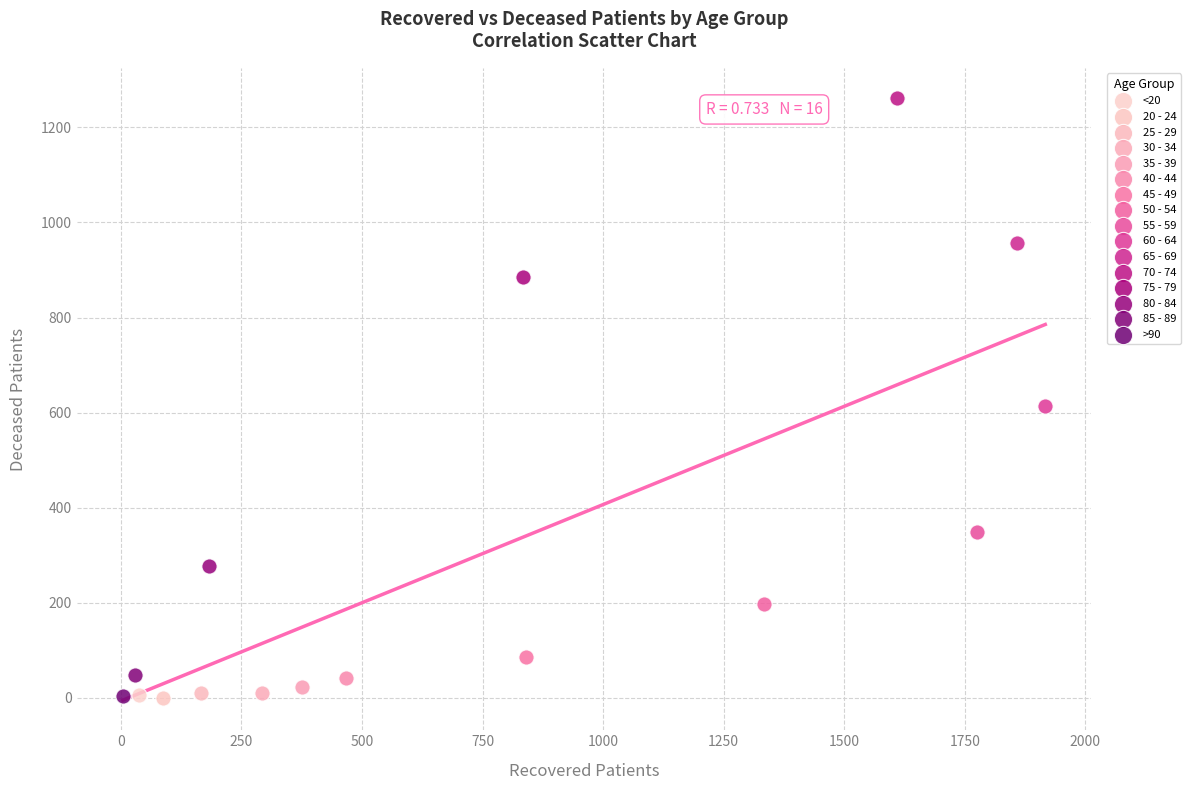

What are all the series names shown in the legend?

<20, 20 - 24, 25 - 29, 30 - 34, 35 - 39, 40 - 44, 45 - 49, 50 - 54, 55 - 59, 60 - 64, 65 - 69, 70 - 74, 75 - 79, 80 - 84, 85 - 89, >90